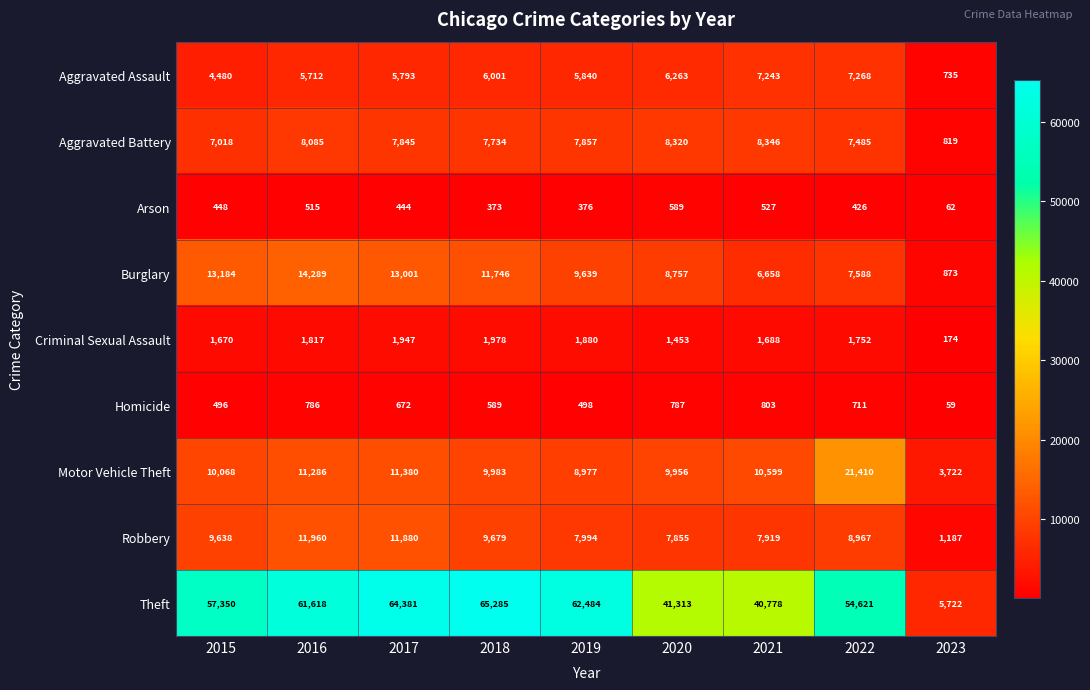

How many distinct data groups are displayed?

9